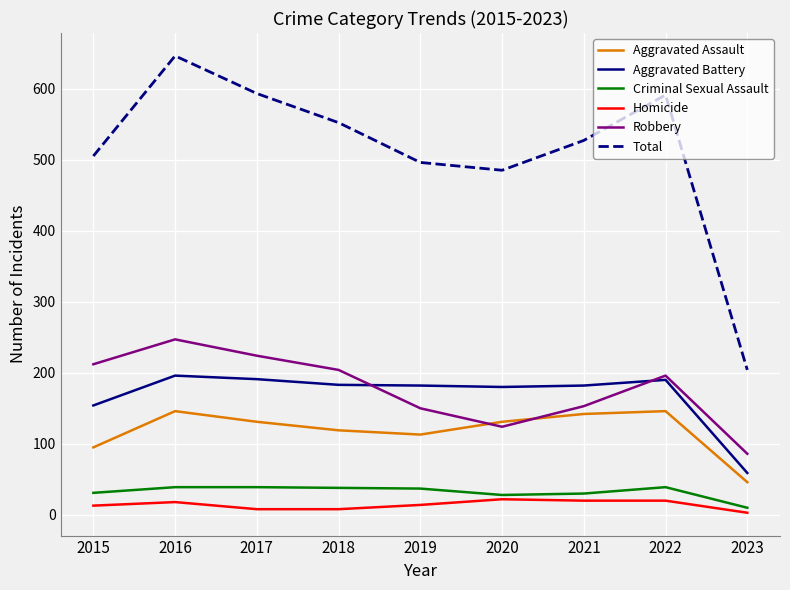

Which series has the largest range (max minus min)?

Total